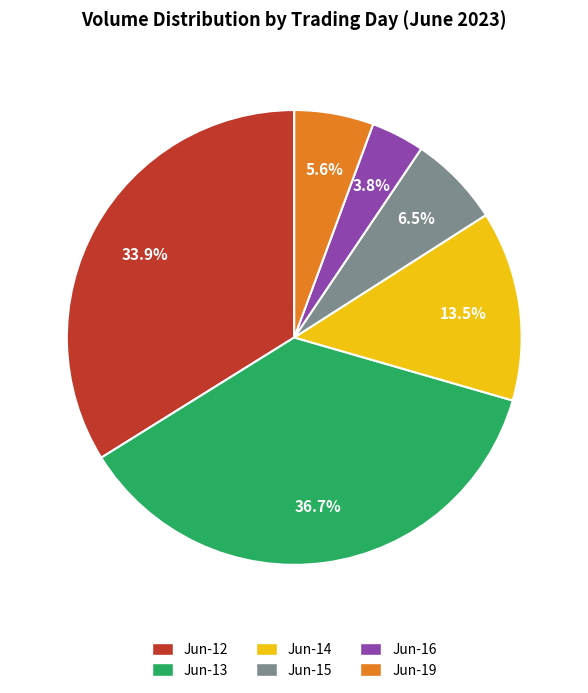

Is Jun-12 the majority of the pie?

No